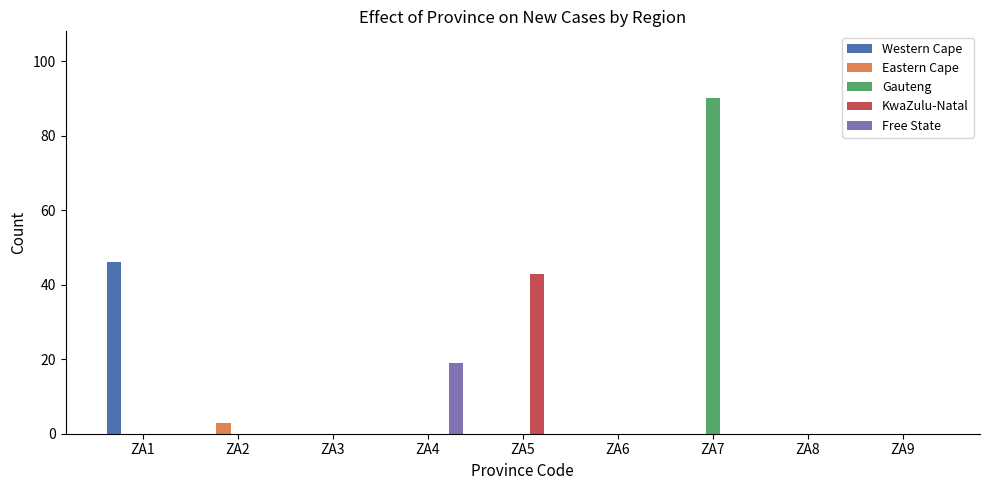

Are the bars horizontal?

No